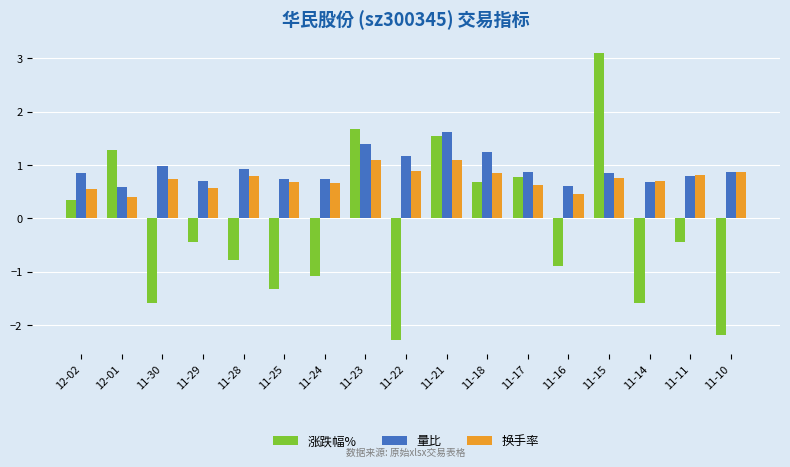

The 涨跌幅% series shows 2.1 at 11-21. True or false?

False